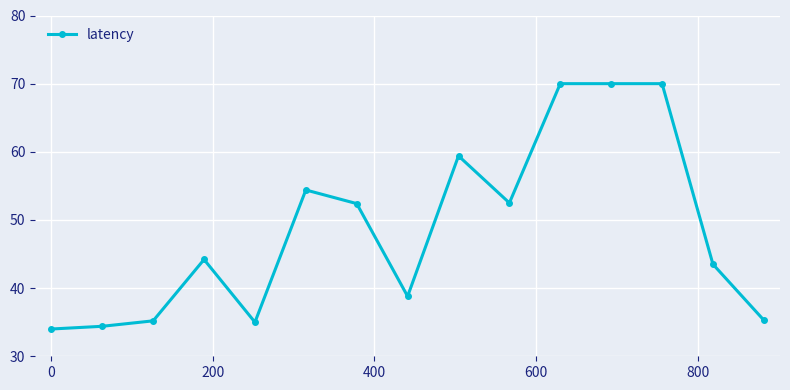

What is the minimum value shown in the chart?

34.0